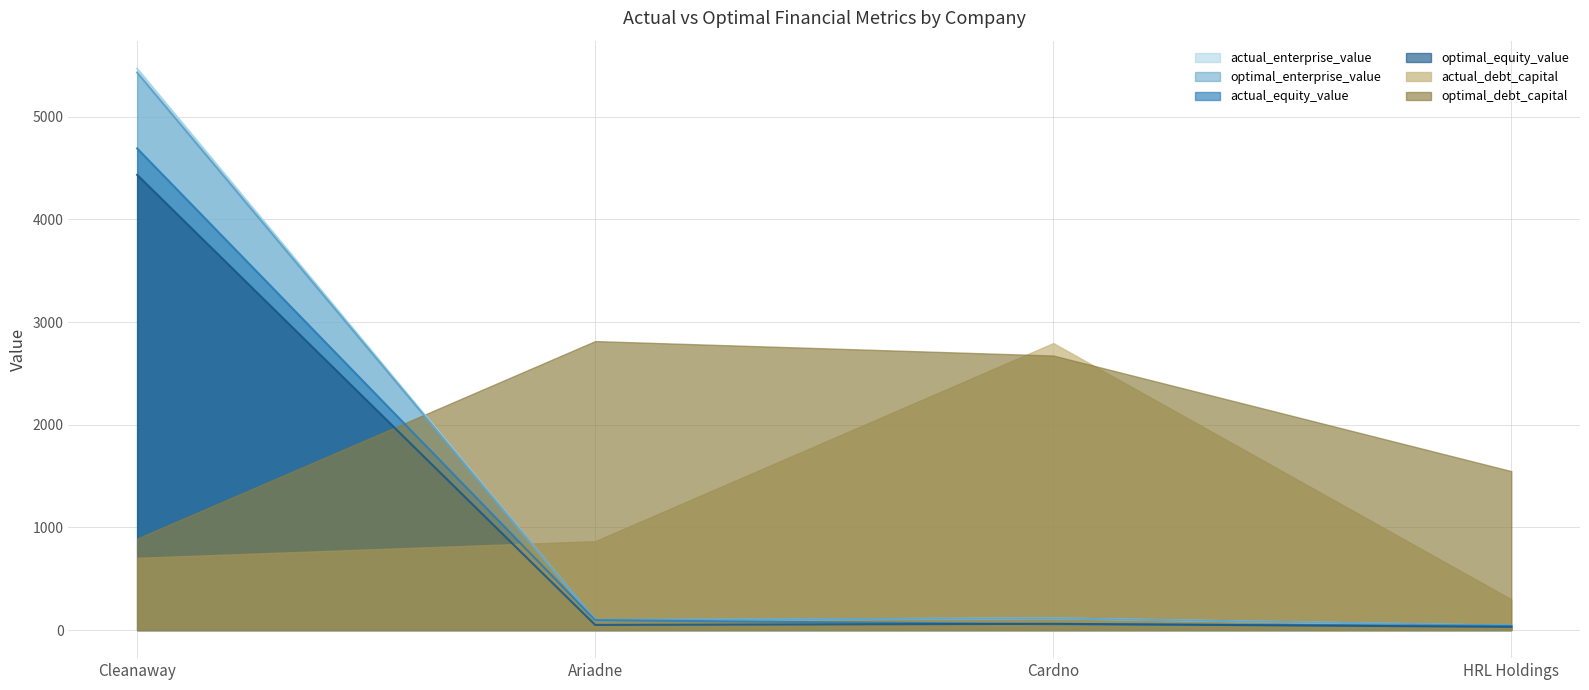

What is the sum of the optimal_equity_value values at Cardno and HRL Holdings?

91.9